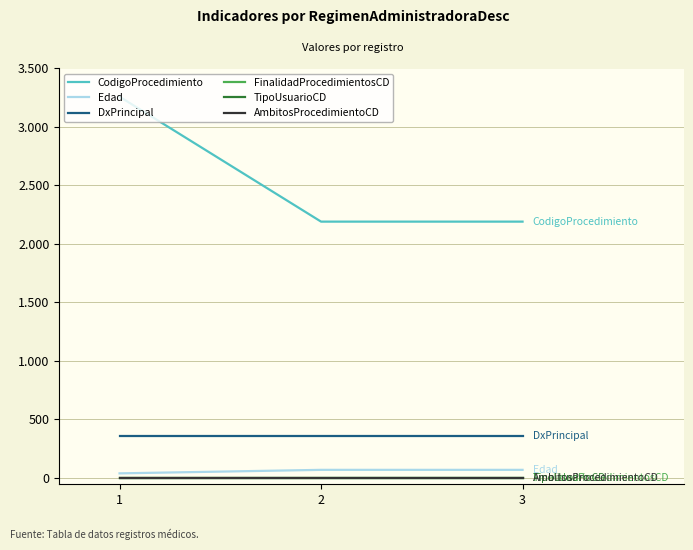

What is the average value of the Edad series?

59